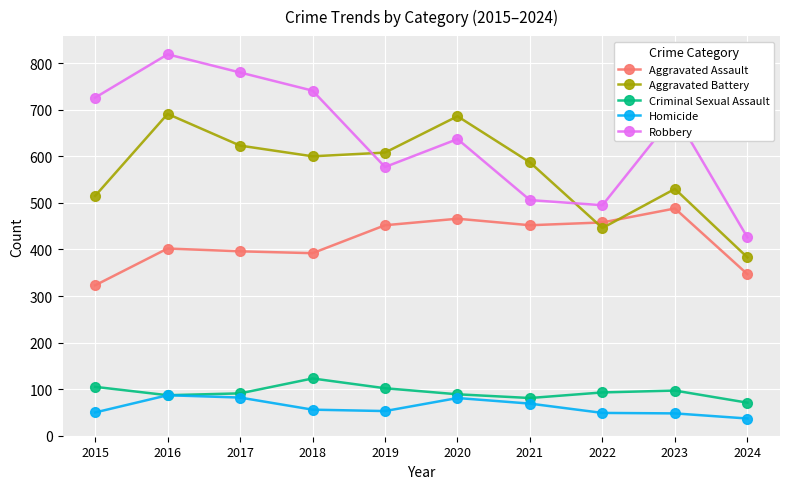

At which label is Aggravated Assault closest to 405?

2016